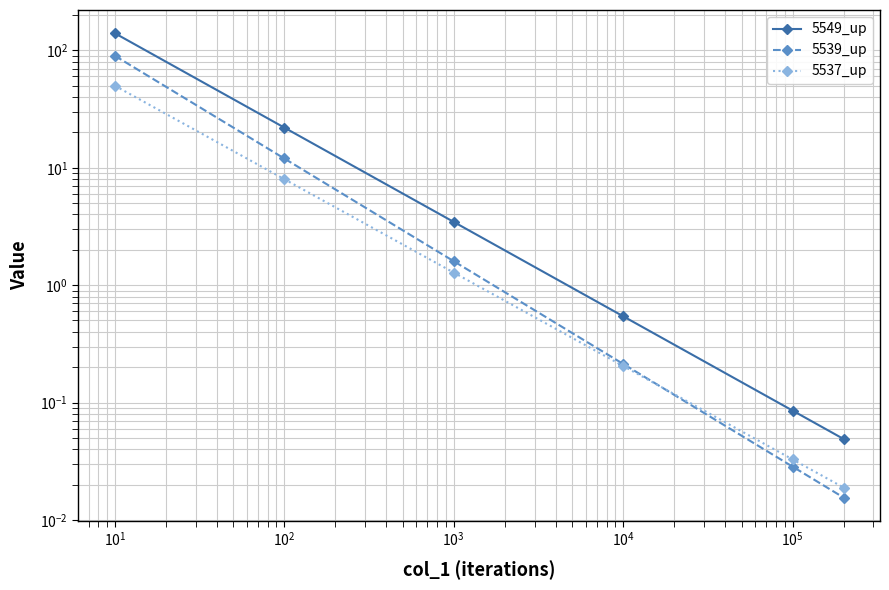

How many data points in 5549_up are above 3?

3